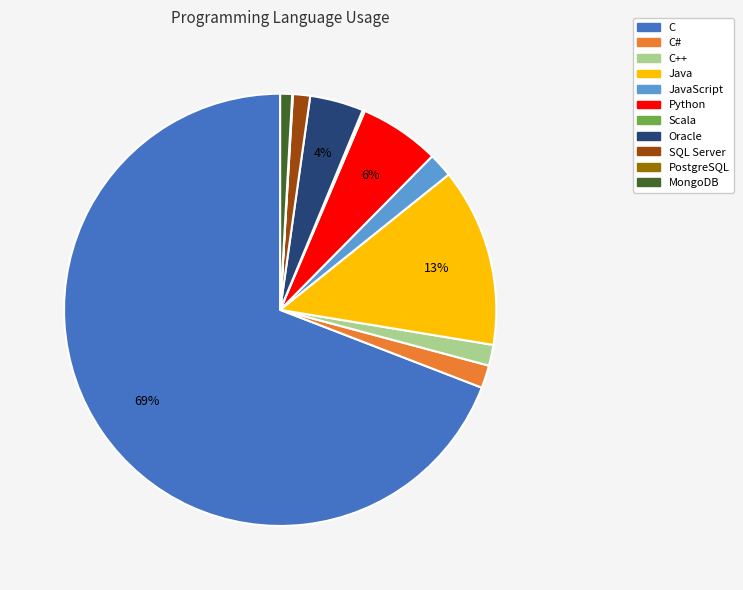

Is C the majority of the pie?

Yes